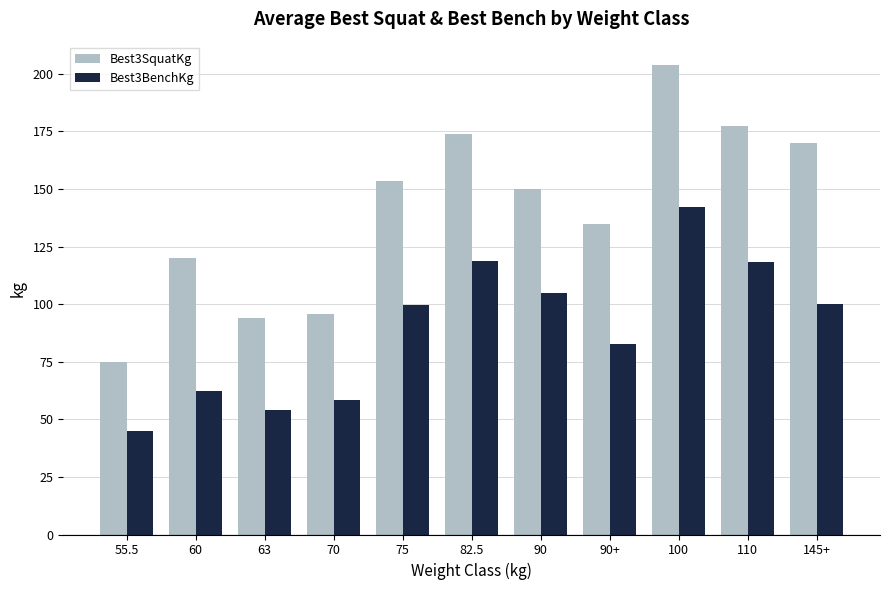

Rank the series by their average value, from highest to lowest.

Best3SquatKg, Best3BenchKg